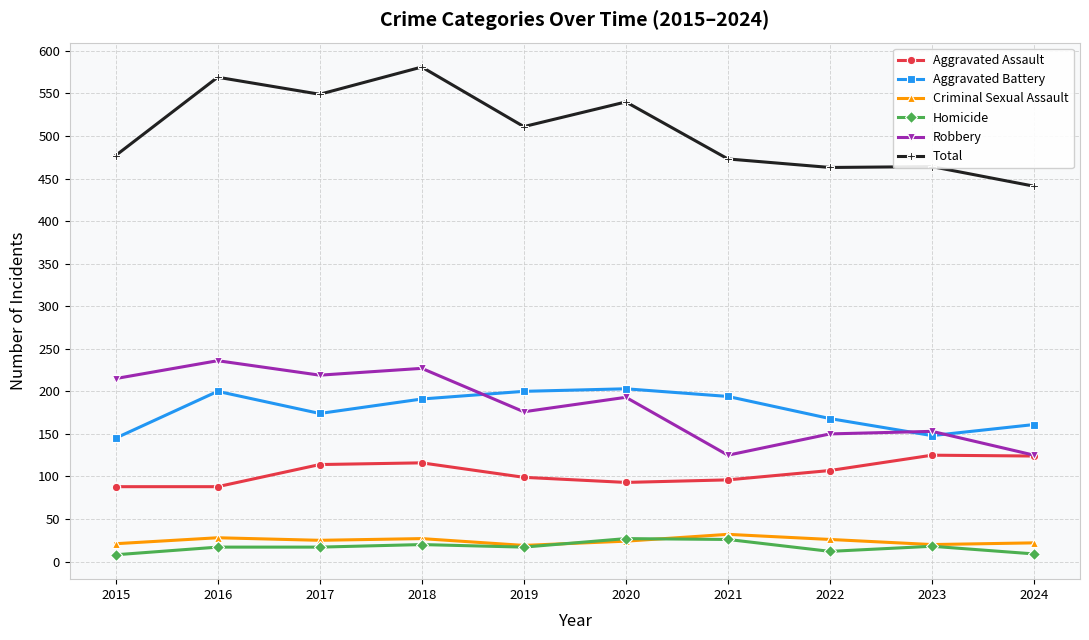

What is the difference between the highest and lowest values at 2023?

446